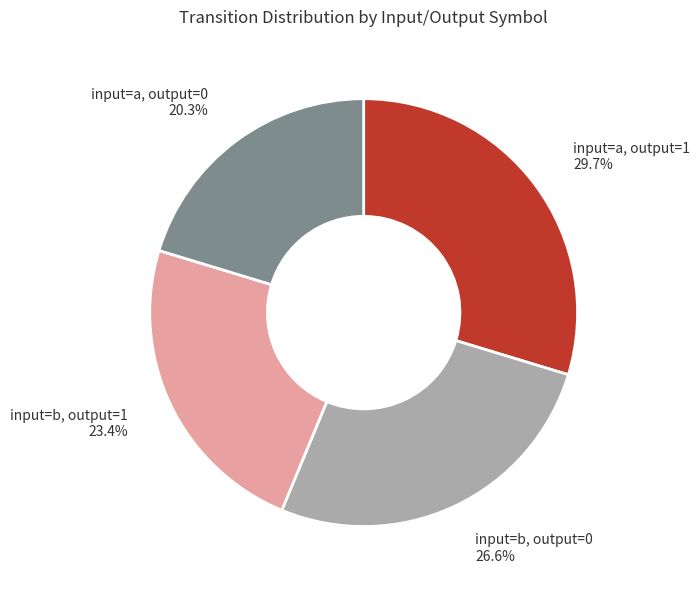

Count the number of slices in the pie.

4